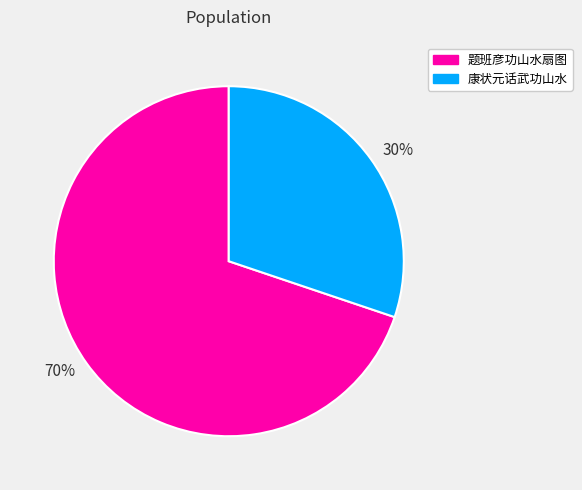

Rank the categories by value from highest to lowest.

70%, 30%